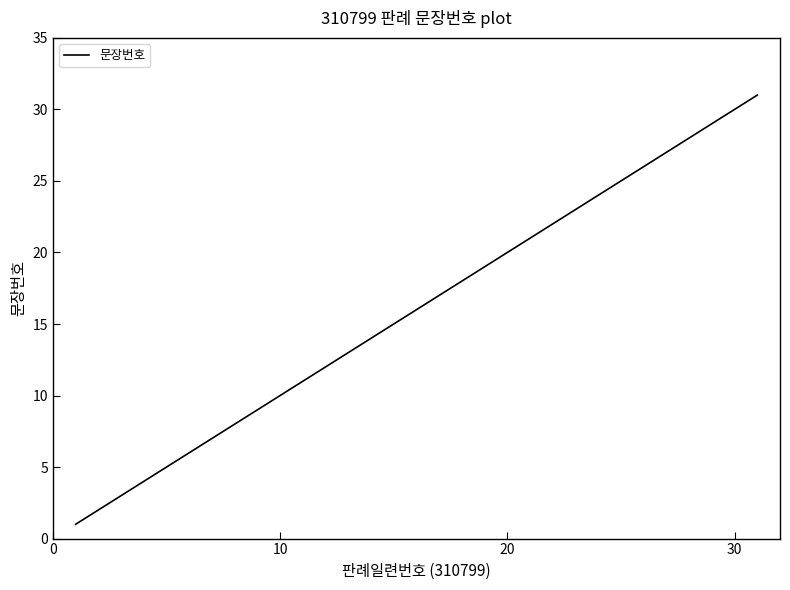

What is the greatest value displayed?

31